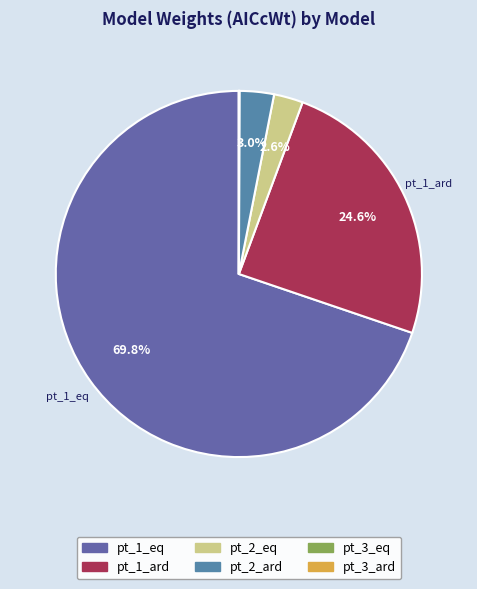

Is it true that pt_3_ard is 8% of the pie?

False